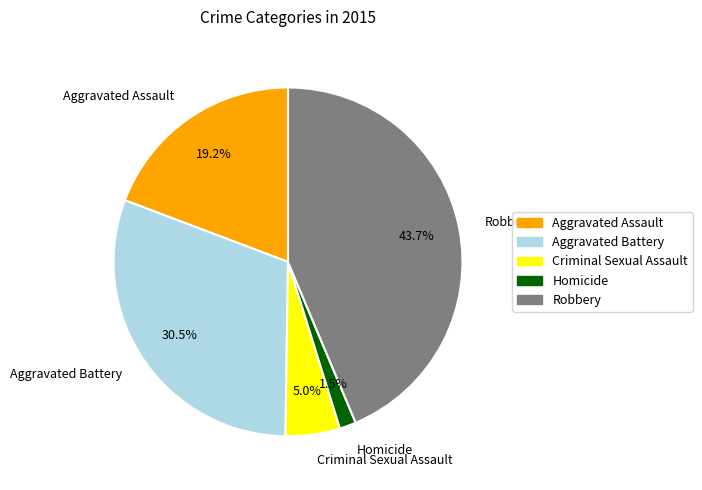

To the nearest percent, what is the average slice percentage?

20%